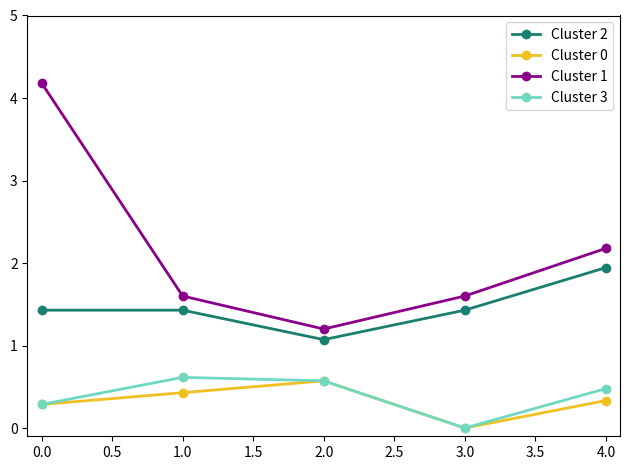

Which series has the largest range (max minus min)?

Cluster 1